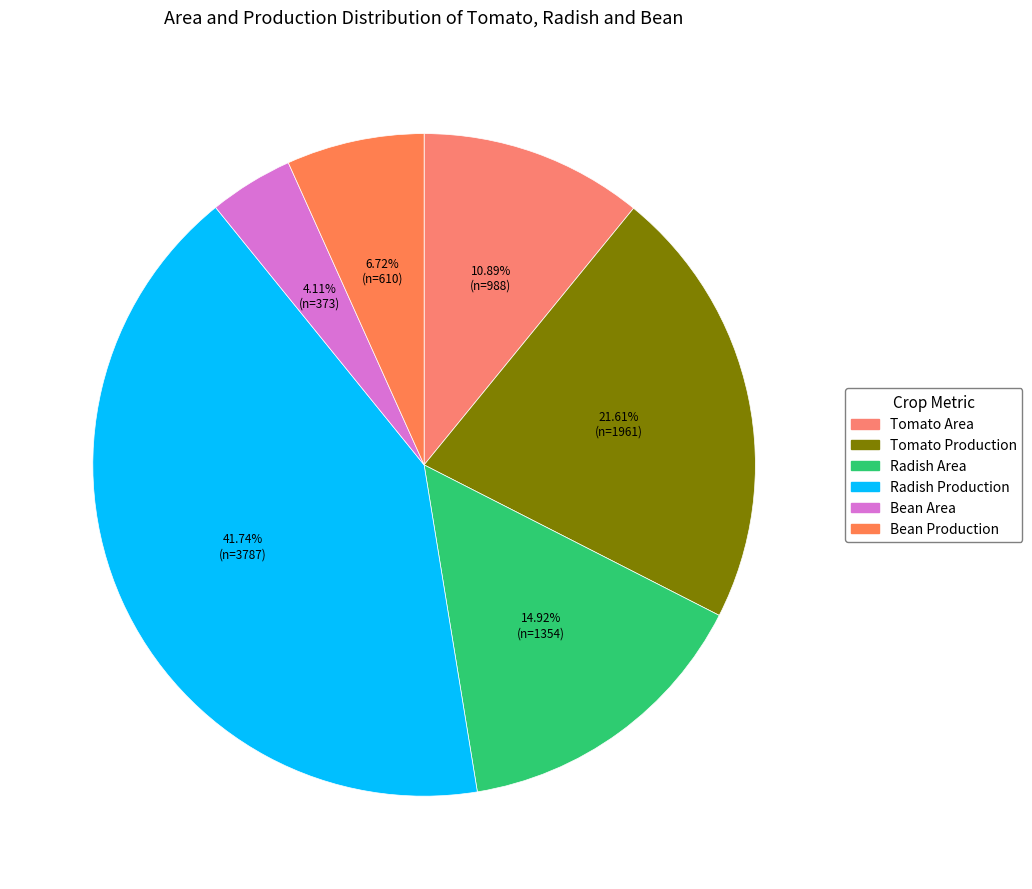

How many segments does this pie chart have?

6